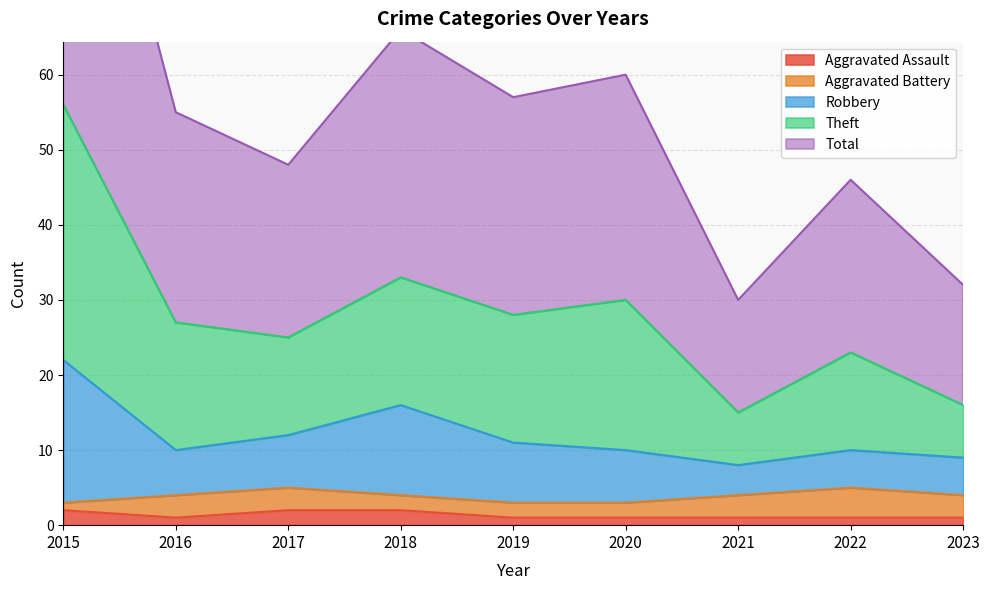

True or false: Aggravated Assault has a value of 2 at 2015.

True